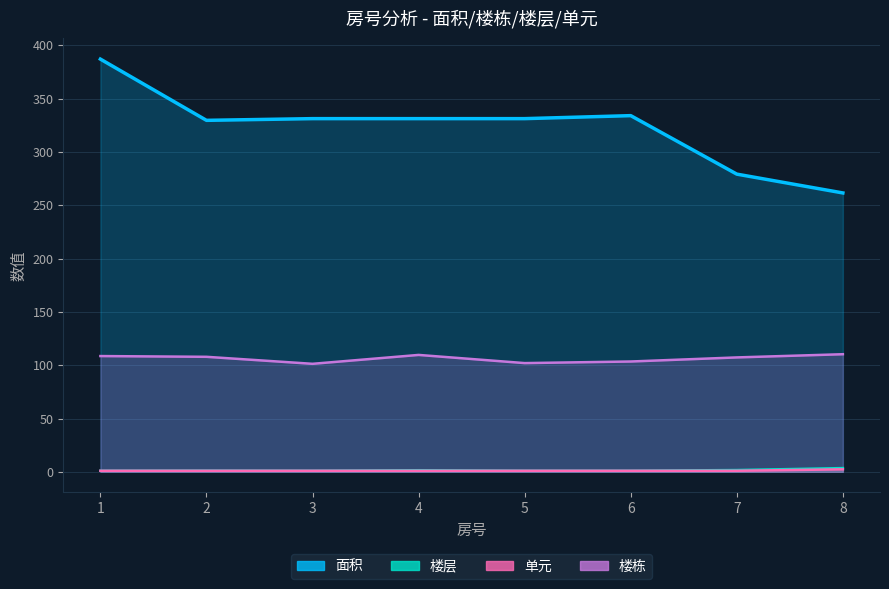

Reading left to right, extract all data points from this chart.

面积_mean: 1=387.2	2=329.7	3=331.3	4=331.3	5=331.3	6=334.1	7=279.3	8=261.6
楼层_mean: 1=1.0	2=1.1	3=1.0	4=1.5	5=1.0	6=1.0	7=1.7	8=3.5
单元_mean: 1=1.0	2=1.0	3=1.0	4=1.0	5=1.0	6=1.0	7=1.0	8=2.3
栋_mean: 1=108.6	2=107.9	3=101.3	4=109.7	5=102.0	6=103.5	7=107.3	8=110.3